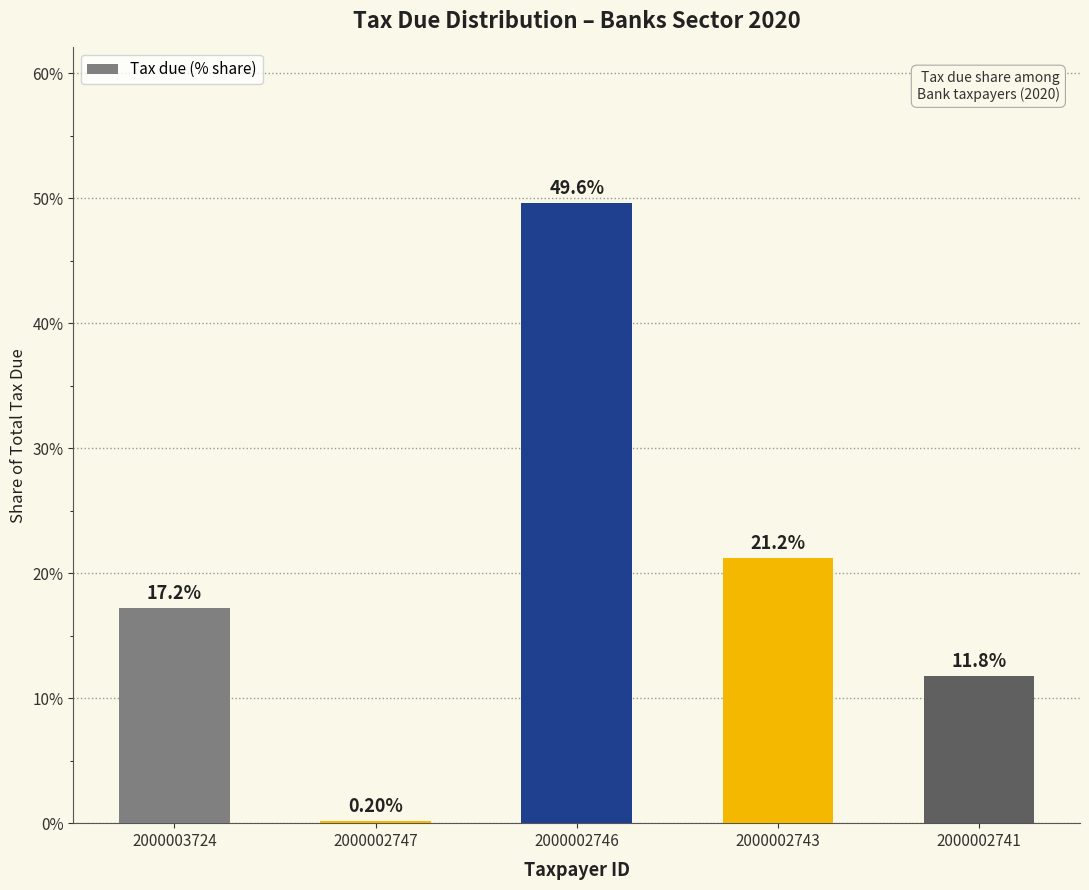

Rank the categories by value from highest to lowest.

2000002746, 2000002743, 2000003724, 2000002741, 2000002747